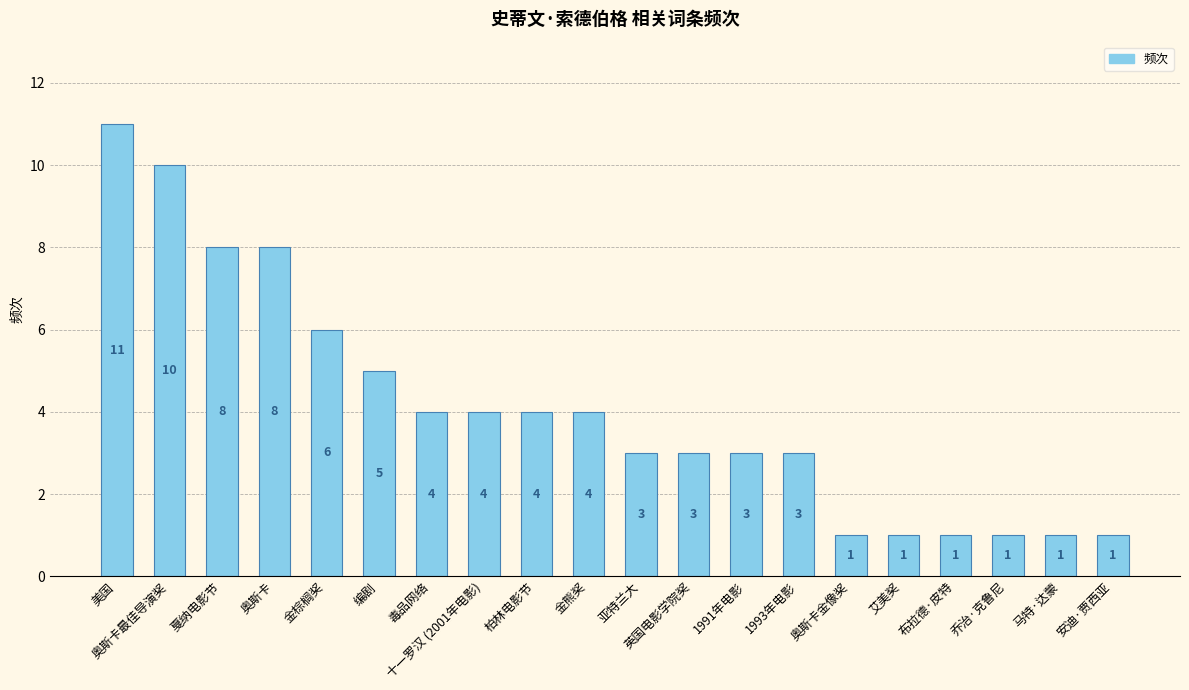

What is the value of the 15th bar from the left?

1